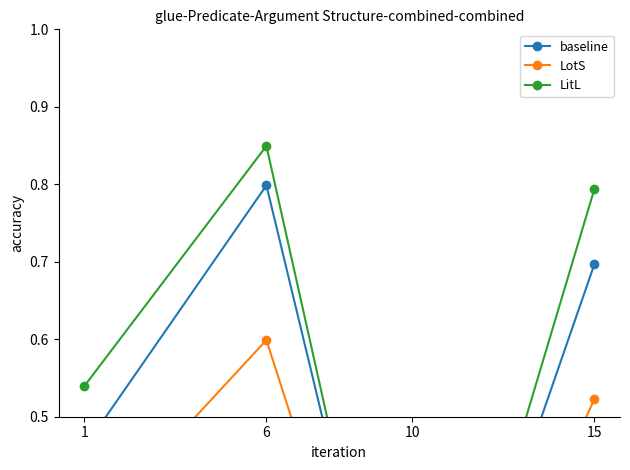

At how many categories does at least one series exceed 0?

4